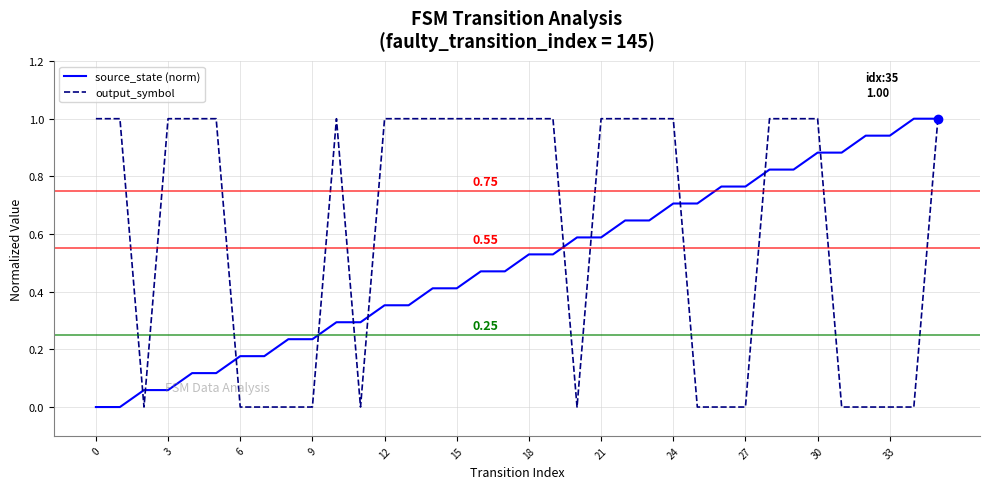

Which series has the largest total across all categories?

output_symbol